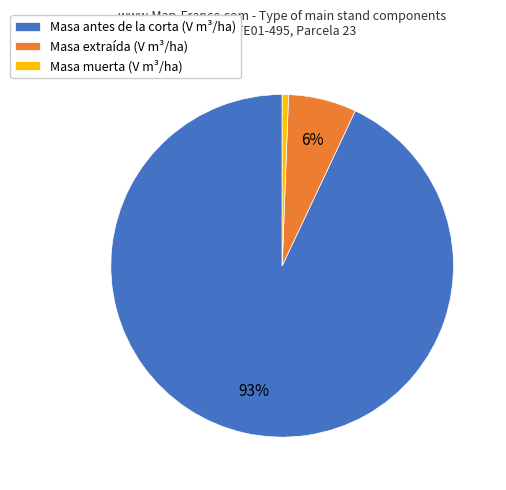

Between Masa extraída (V m³/ha) and Masa antes de la corta (V m³/ha), which is larger?

Masa antes de la corta (V m³/ha)